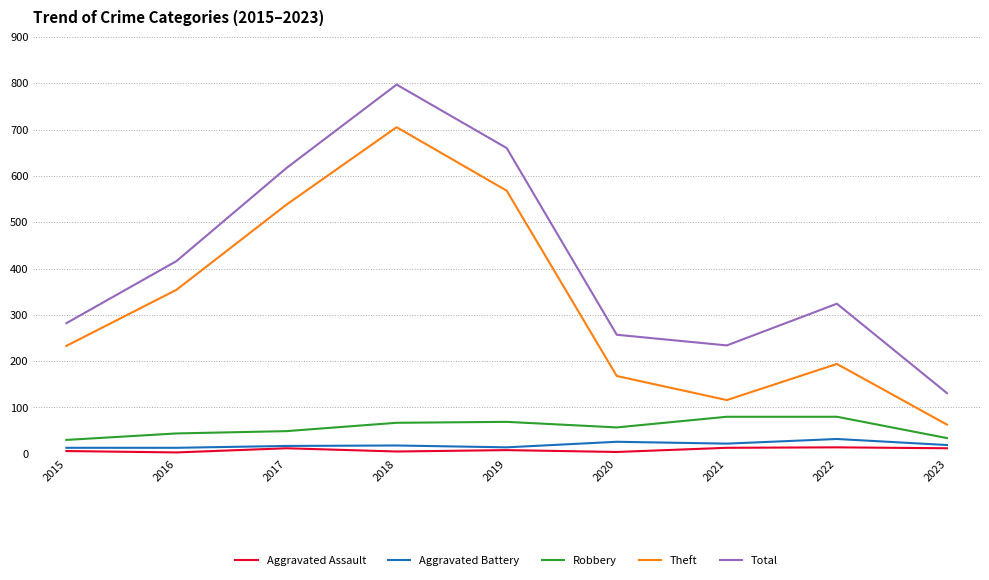

Where is the first local maximum for Theft?

2018